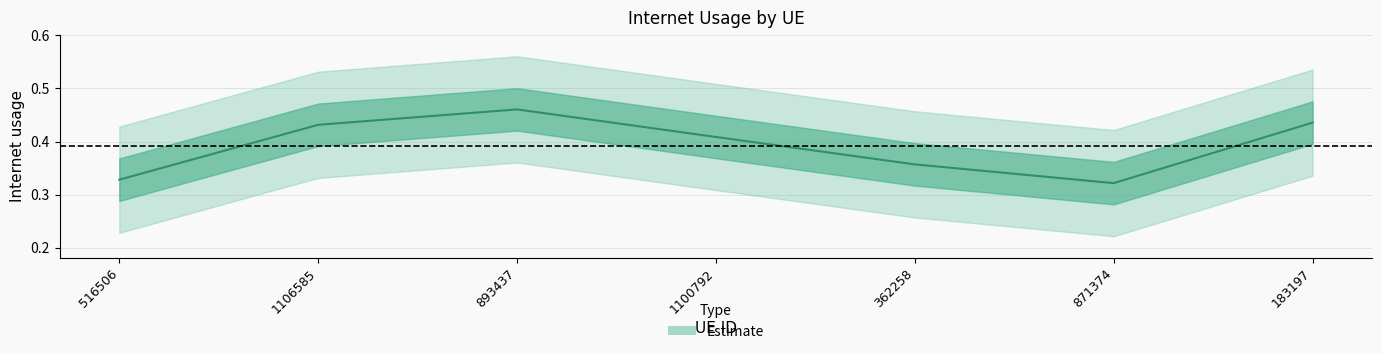

Rank the categories by value from lowest to highest.

871374, 516506, 362258, 1100792, 1106585, 183197, 893437